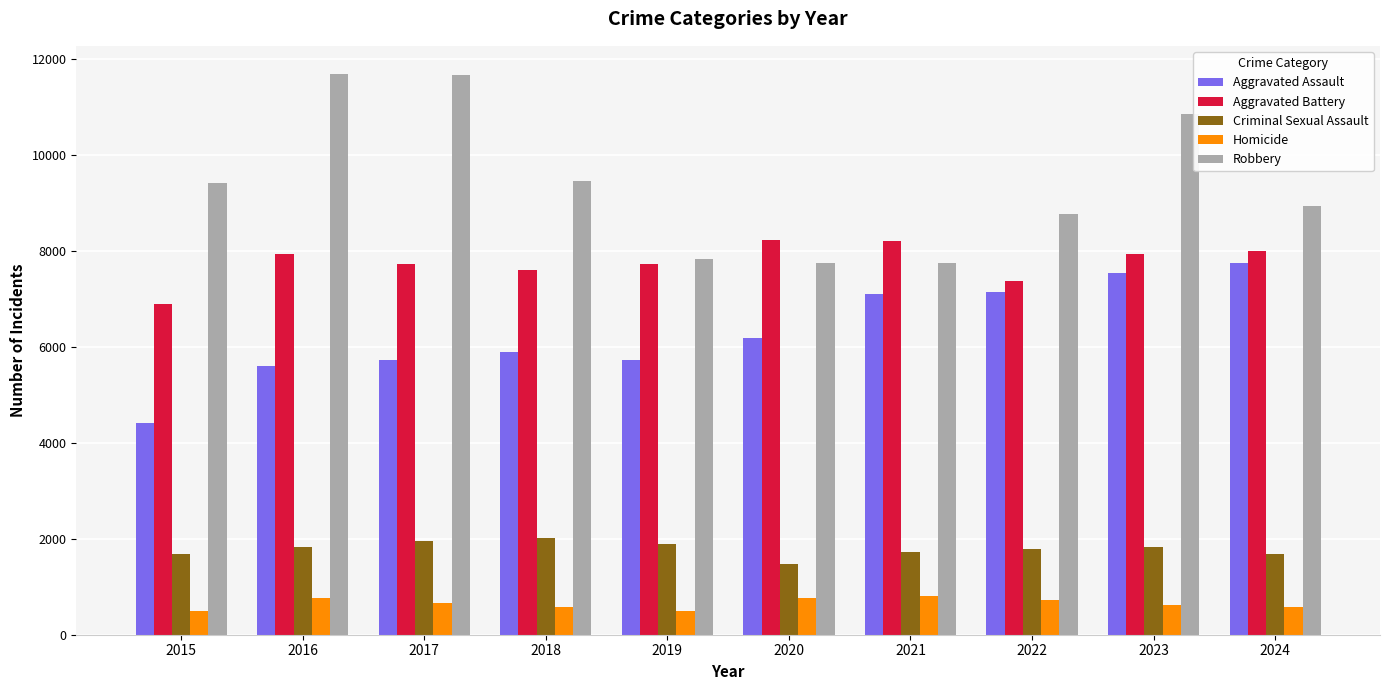

Is the value of Aggravated Battery at 2024 greater than the value of Aggravated Assault at 2023?

Yes